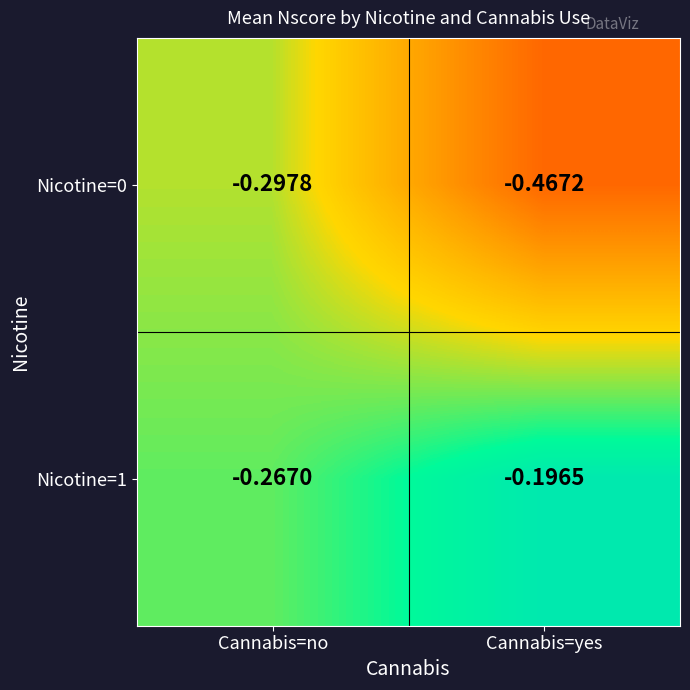

Which label corresponds to the largest value in the chart?

Cannabis=yes